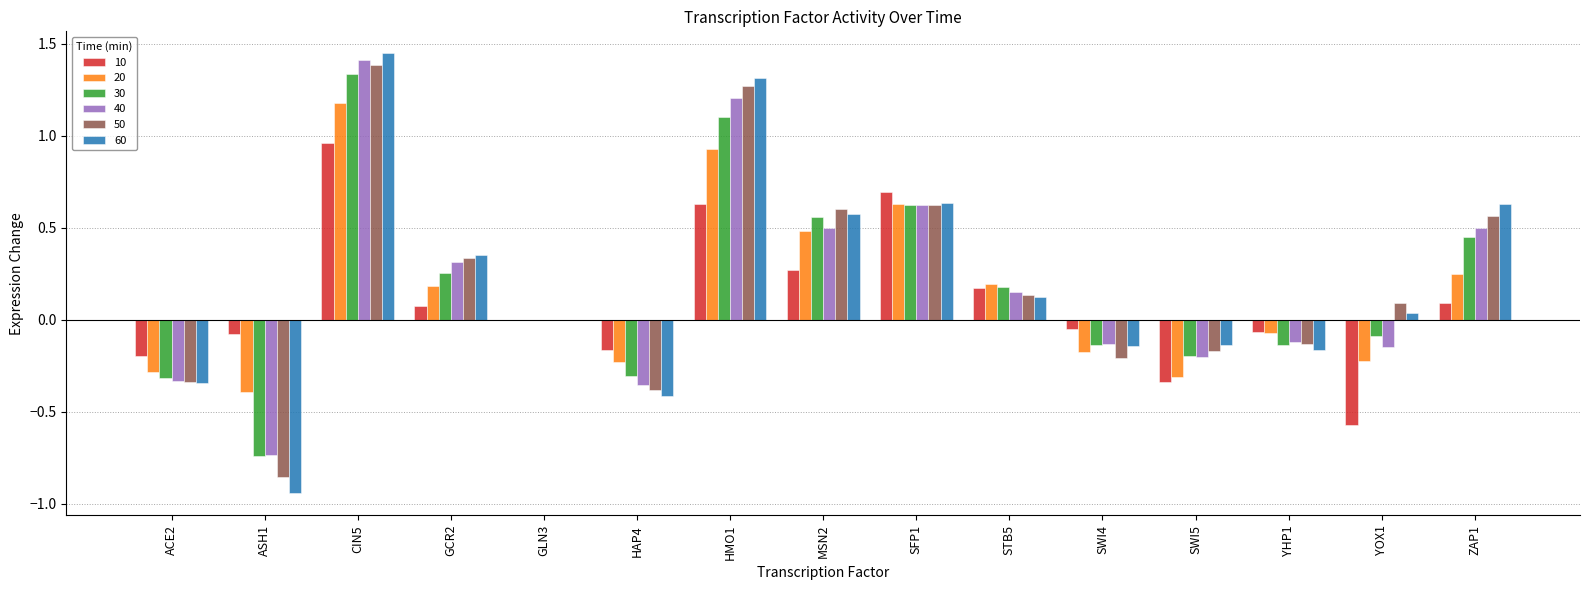

True or false: 20 has a value of 0.6 at SFP1.

True